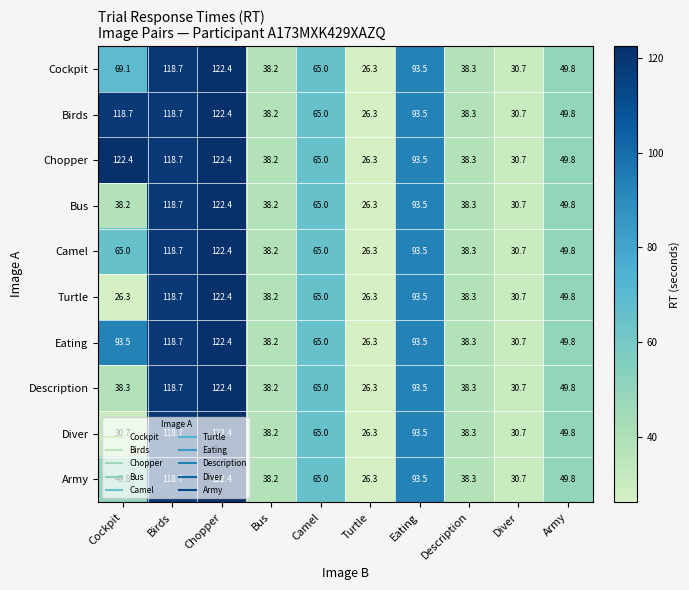

Read the Camel value at Army.

49.8